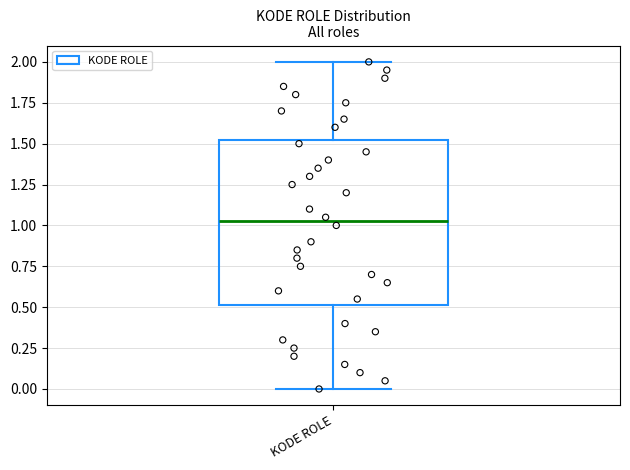

Read this box plot against the y-axis: the position of the median line, the range covered by the box, and the ends of both whiskers. The values are not printed on the chart, so give them approximately, as read against the axis.

median 1.05, box 0.50 to 1.55, whiskers 0.00 to 2.00